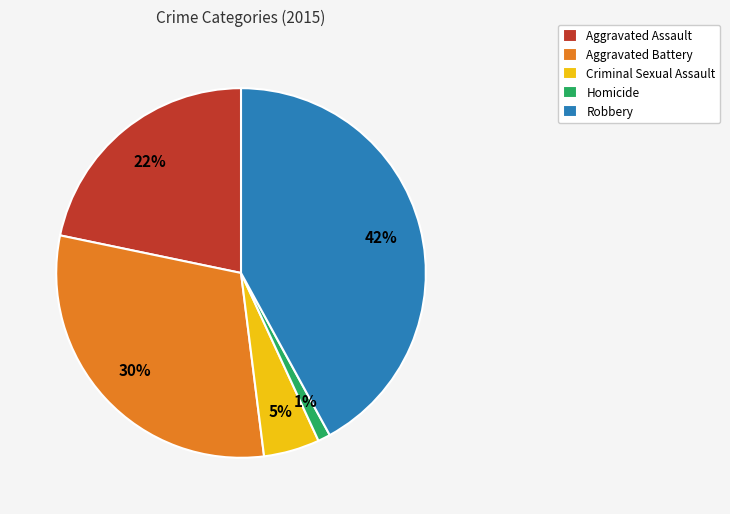

What percentage is the Robbery slice, to the nearest percent?

42%